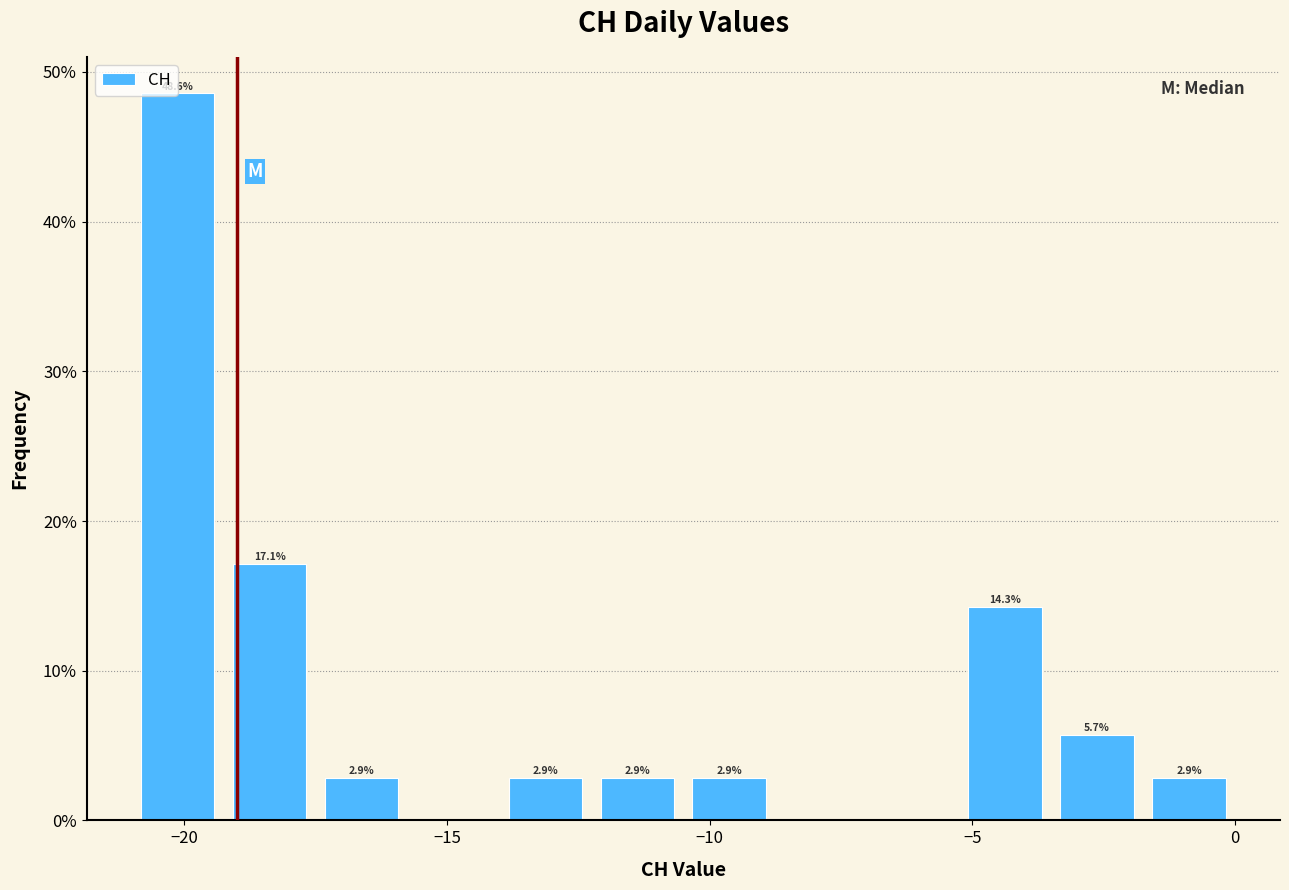

Read against the x-axis, roughly where is the centre of the tallest bar?

-20.0